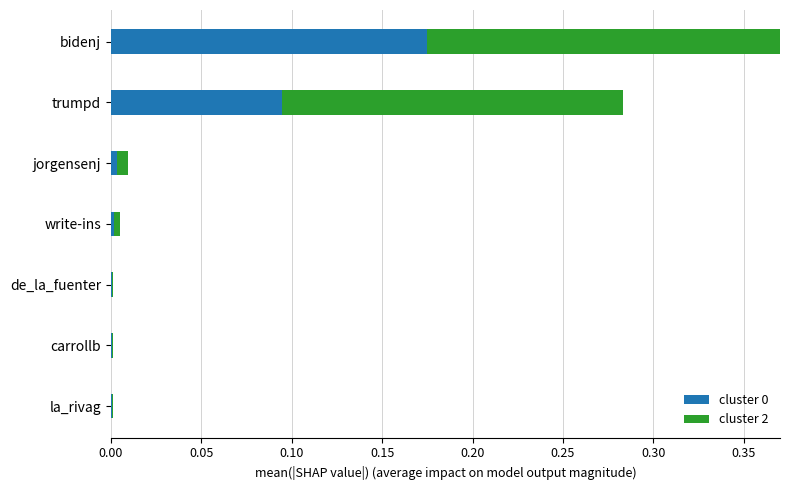

The cluster 0 series shows 0.0 at carrollb. True or false?

True